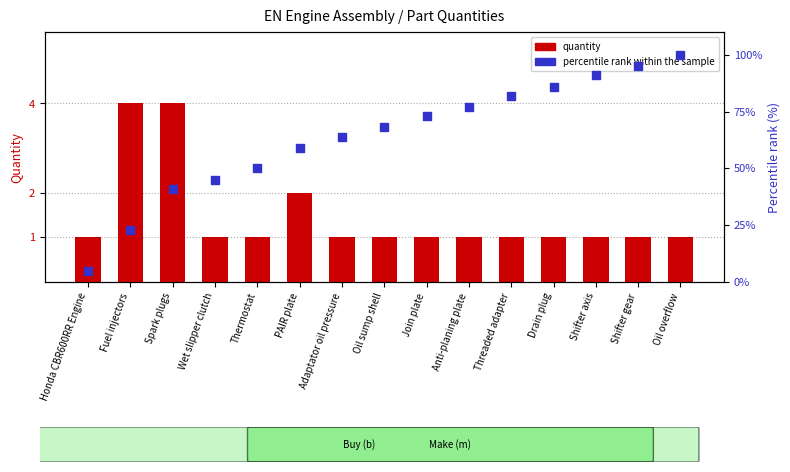

What are all the series names shown in the legend?

quantity, percentile rank within the sample